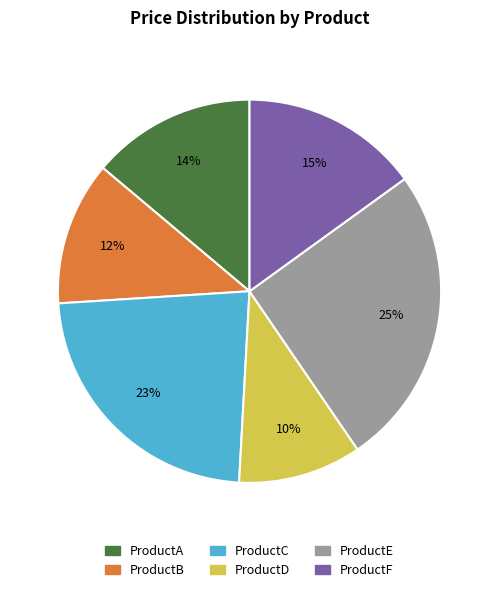

Which slice is the largest?

ProductE